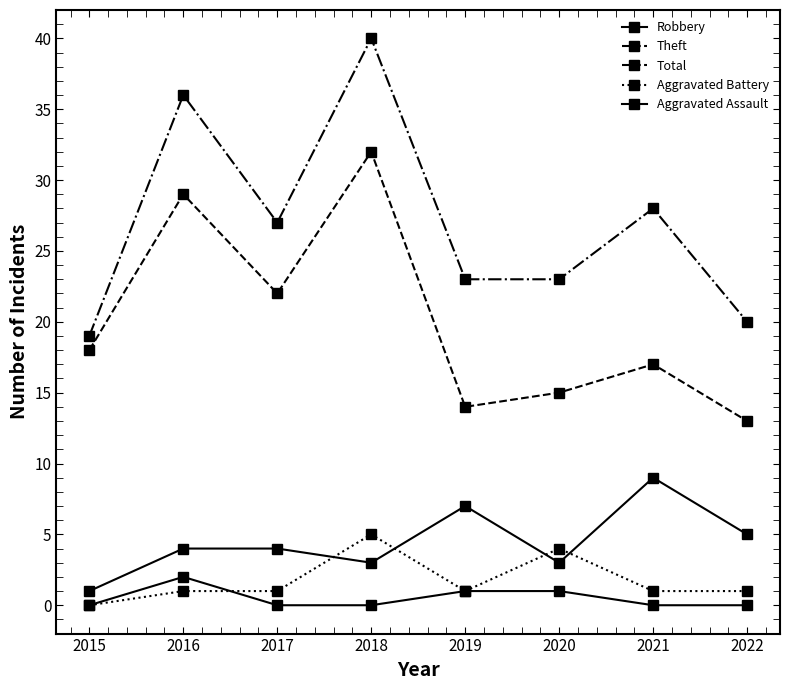

True or false: Total has more than 0 interior local peaks.

True